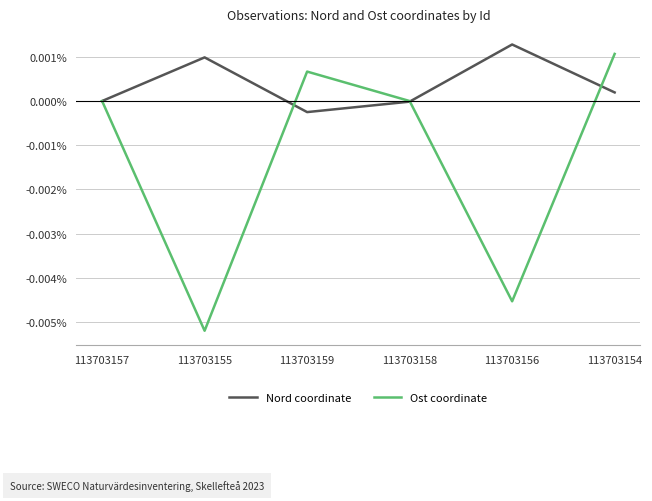

How many series are shown in this chart?

2